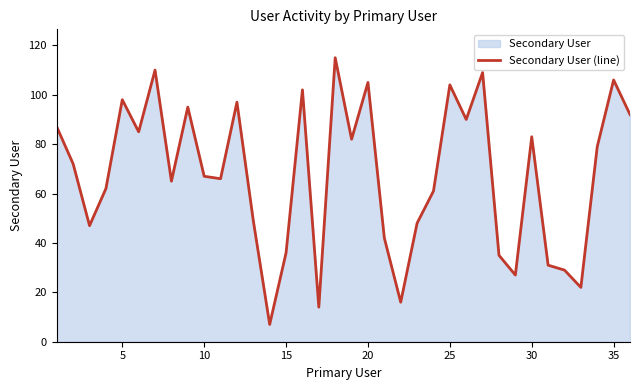

What is the value of the 6th point from the left?

85